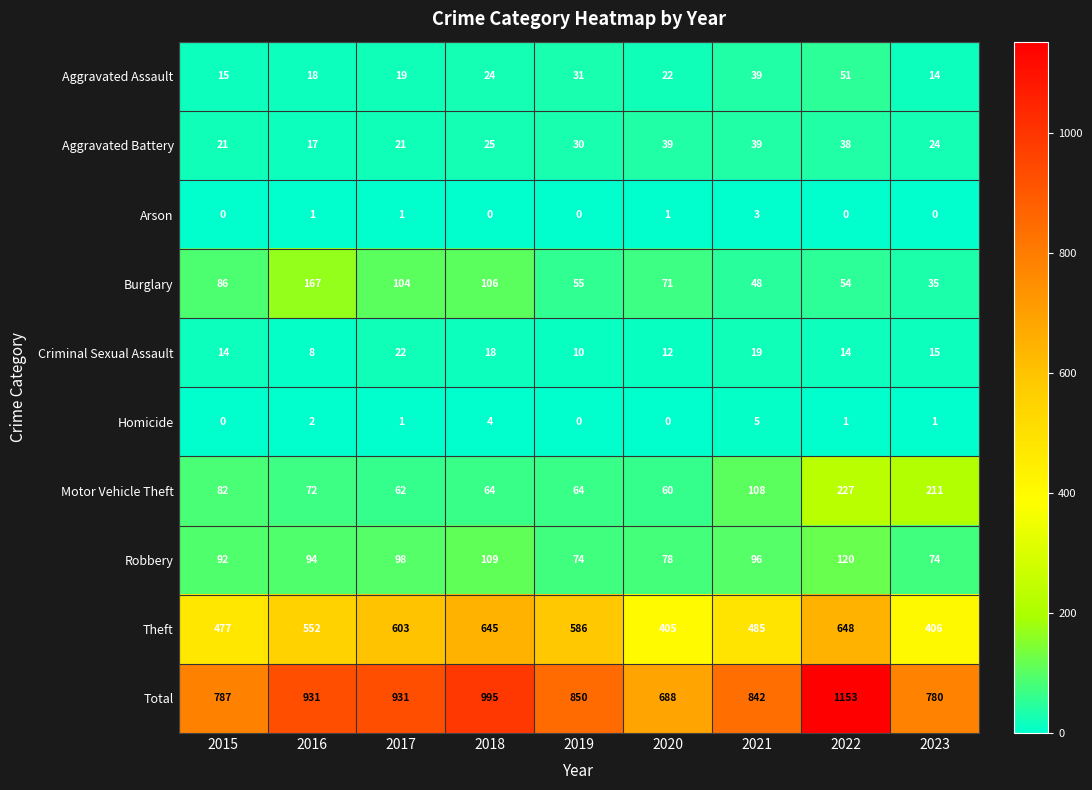

What is the difference between the maximum and second lowest values in the Homicide series?

5